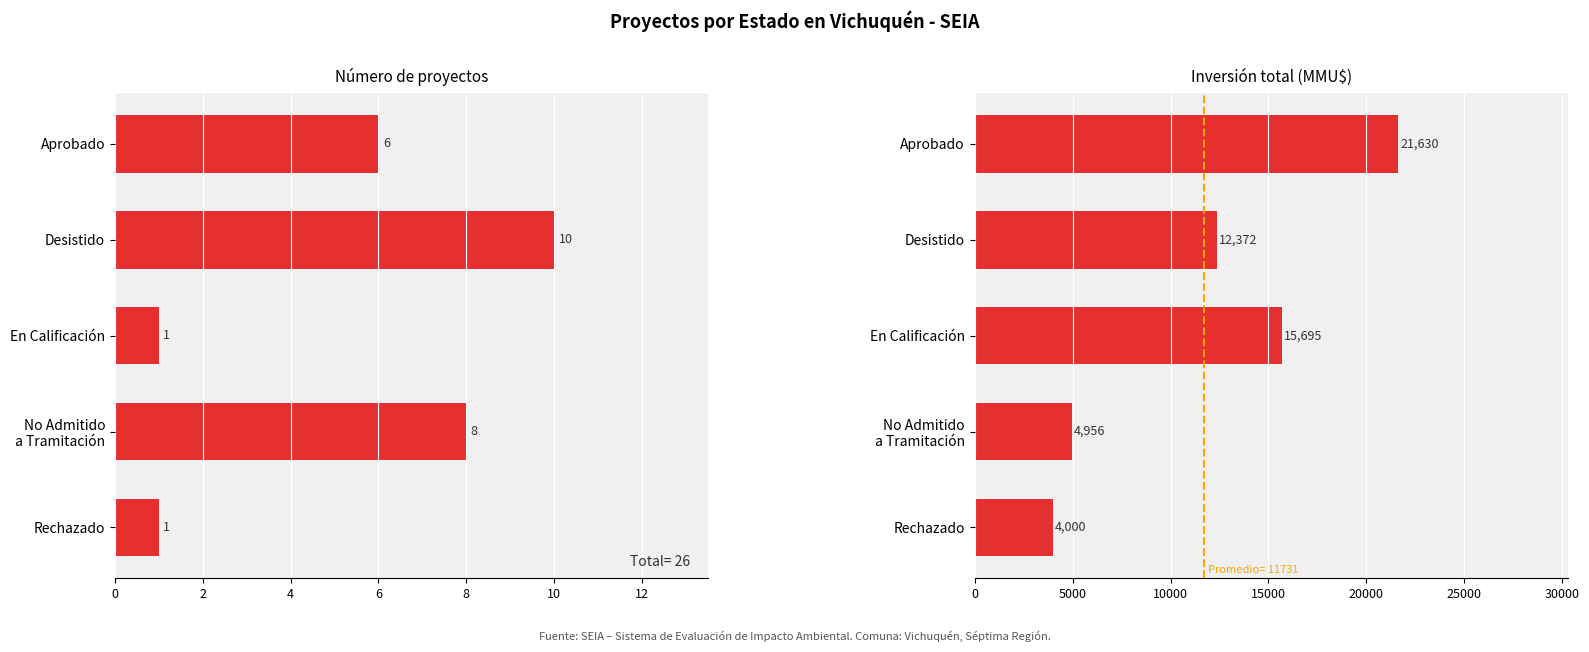

Which series changed the most between 0 and 8?

Inversión(MMU$)